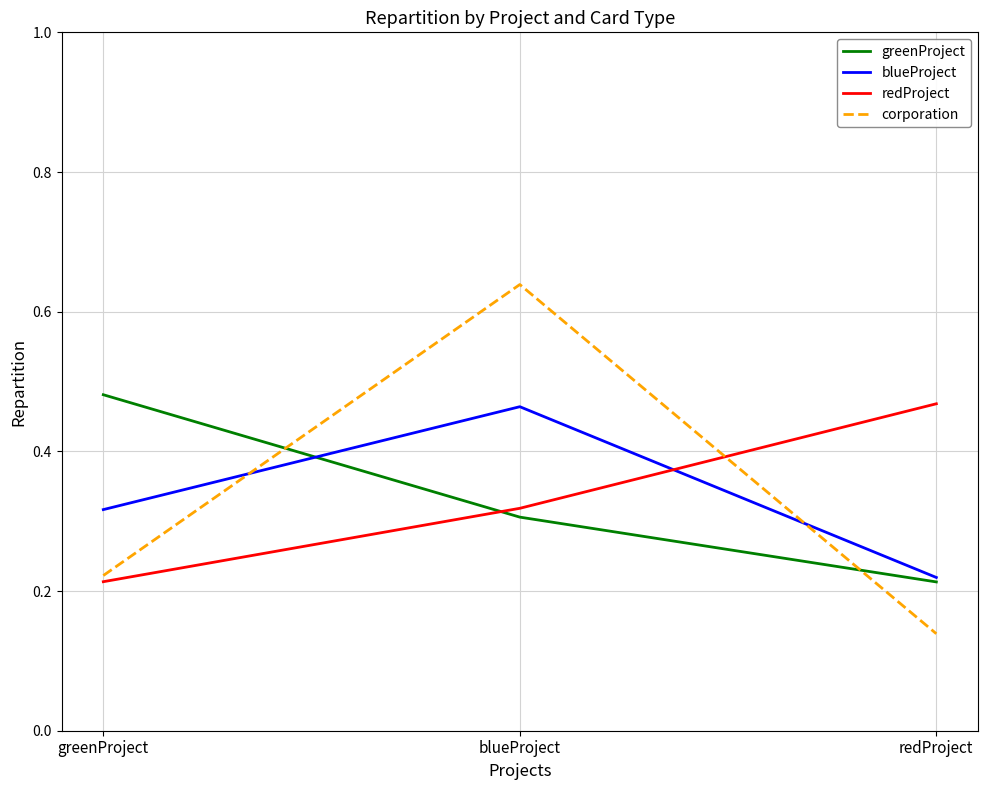

What position from the right is blueProject?

2